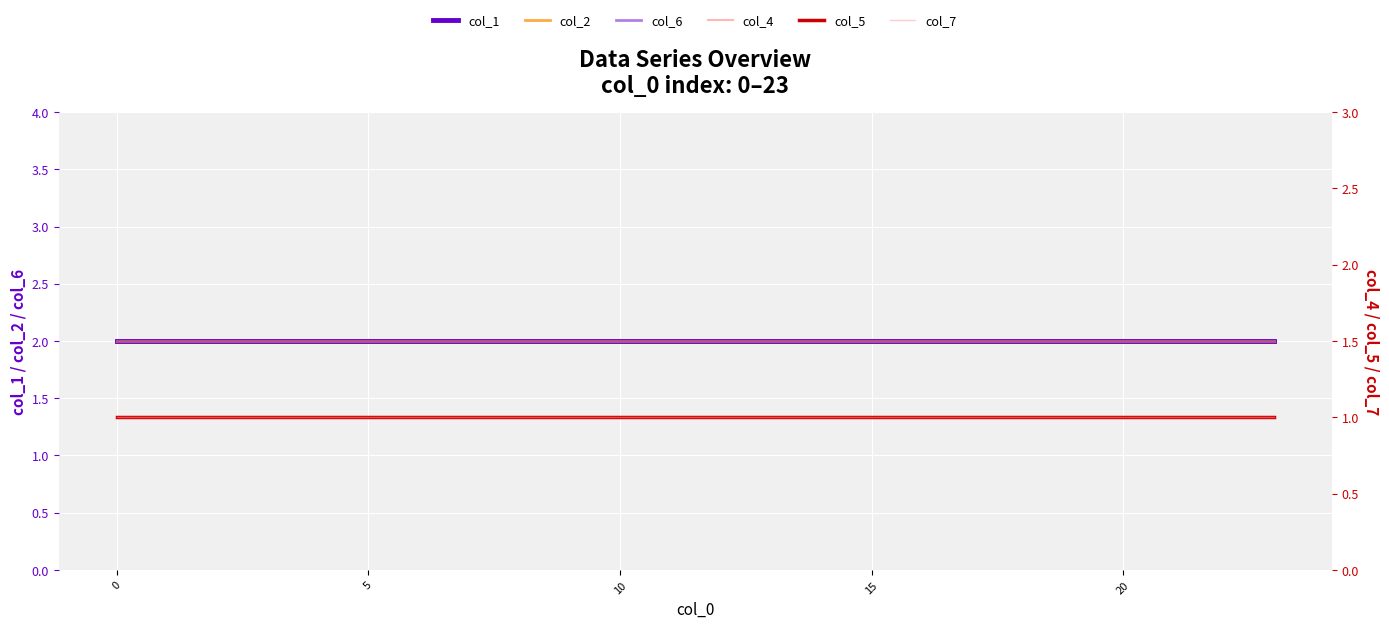

True or false: col_4 and col_2 intersect in this chart.

False